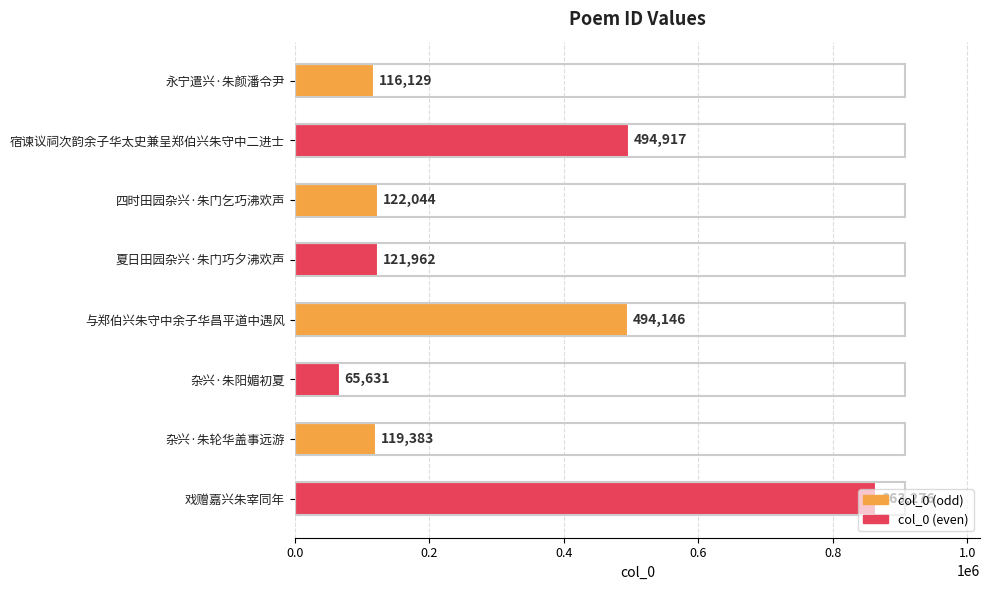

What is the difference between the second highest and minimum values?

429286